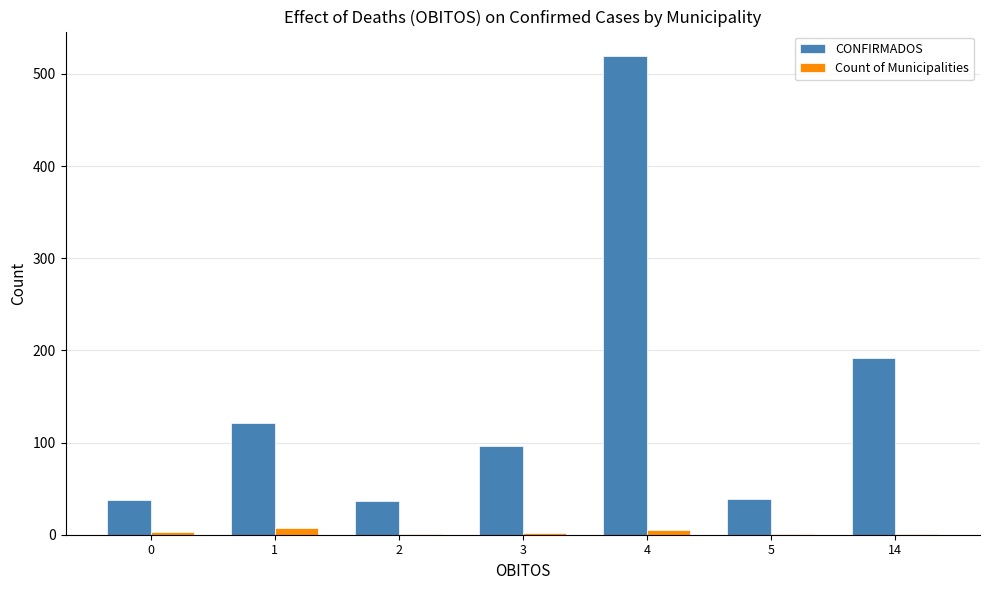

What is the greatest value displayed?

520